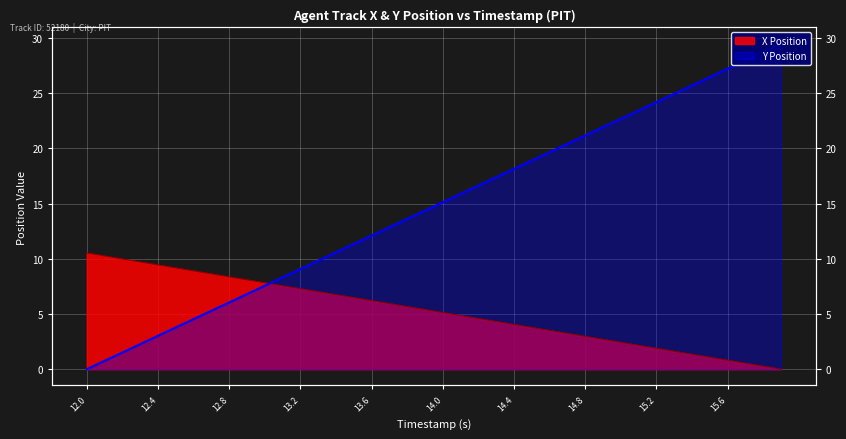

Which series has the largest range (max minus min)?

Y Position